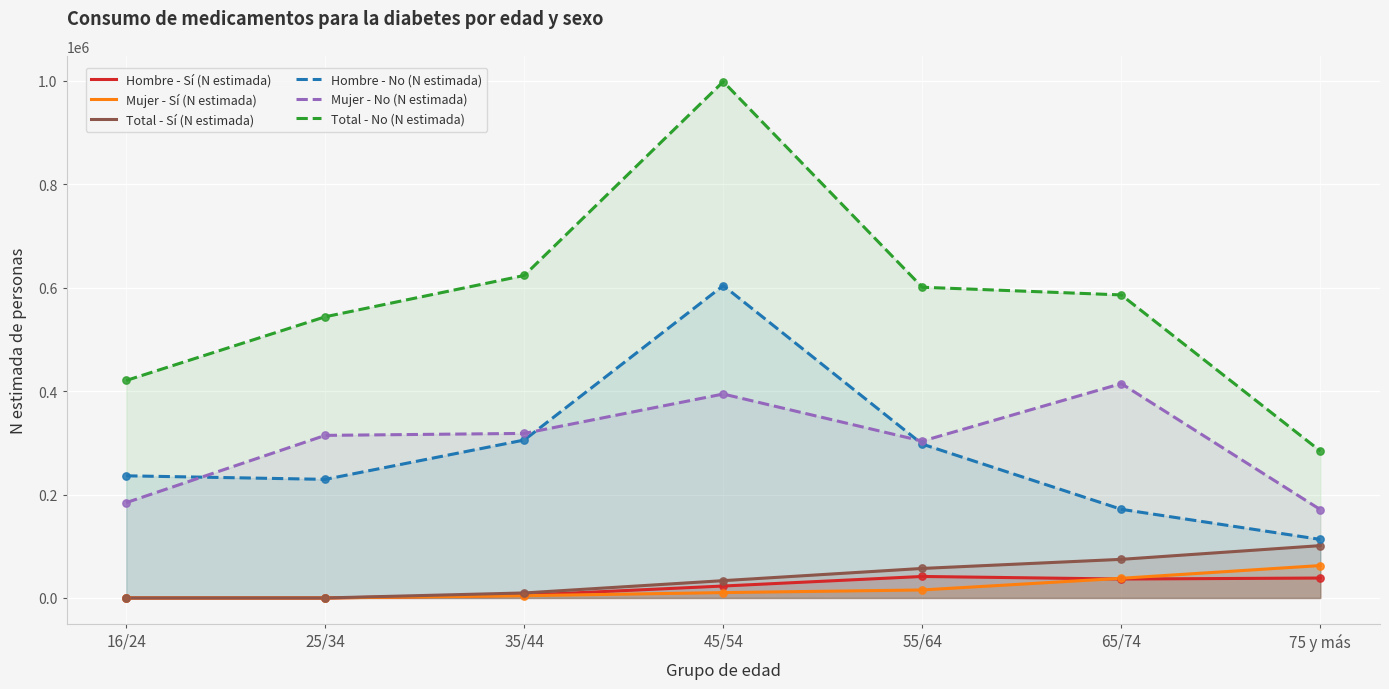

Is the value of Mujer - Sí (N estimada) at 16/24 greater than the value of Hombre - No (N estimada) at 55/64?

No